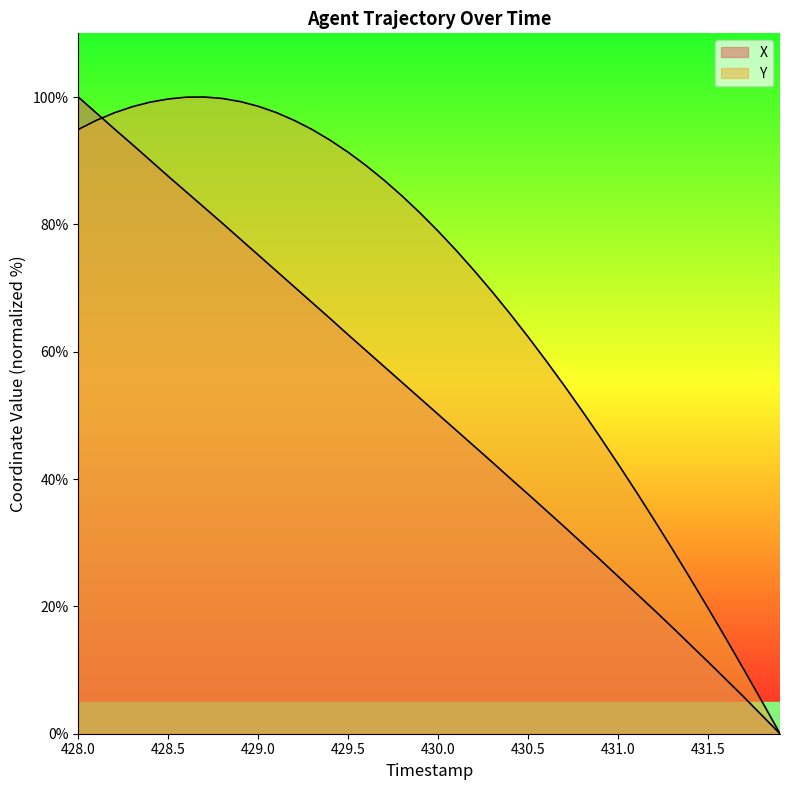

How many lines are shown in the chart?

2